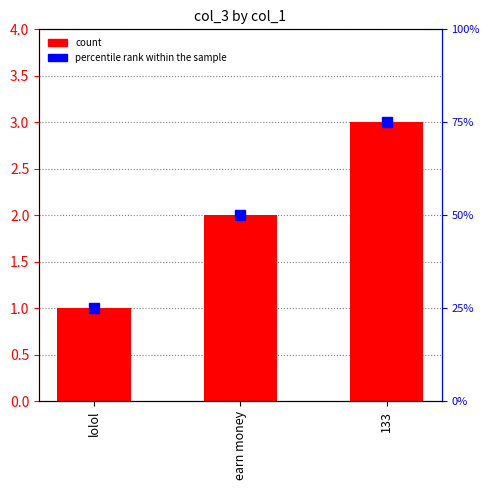

At which label does col_3 reach its peak?

133